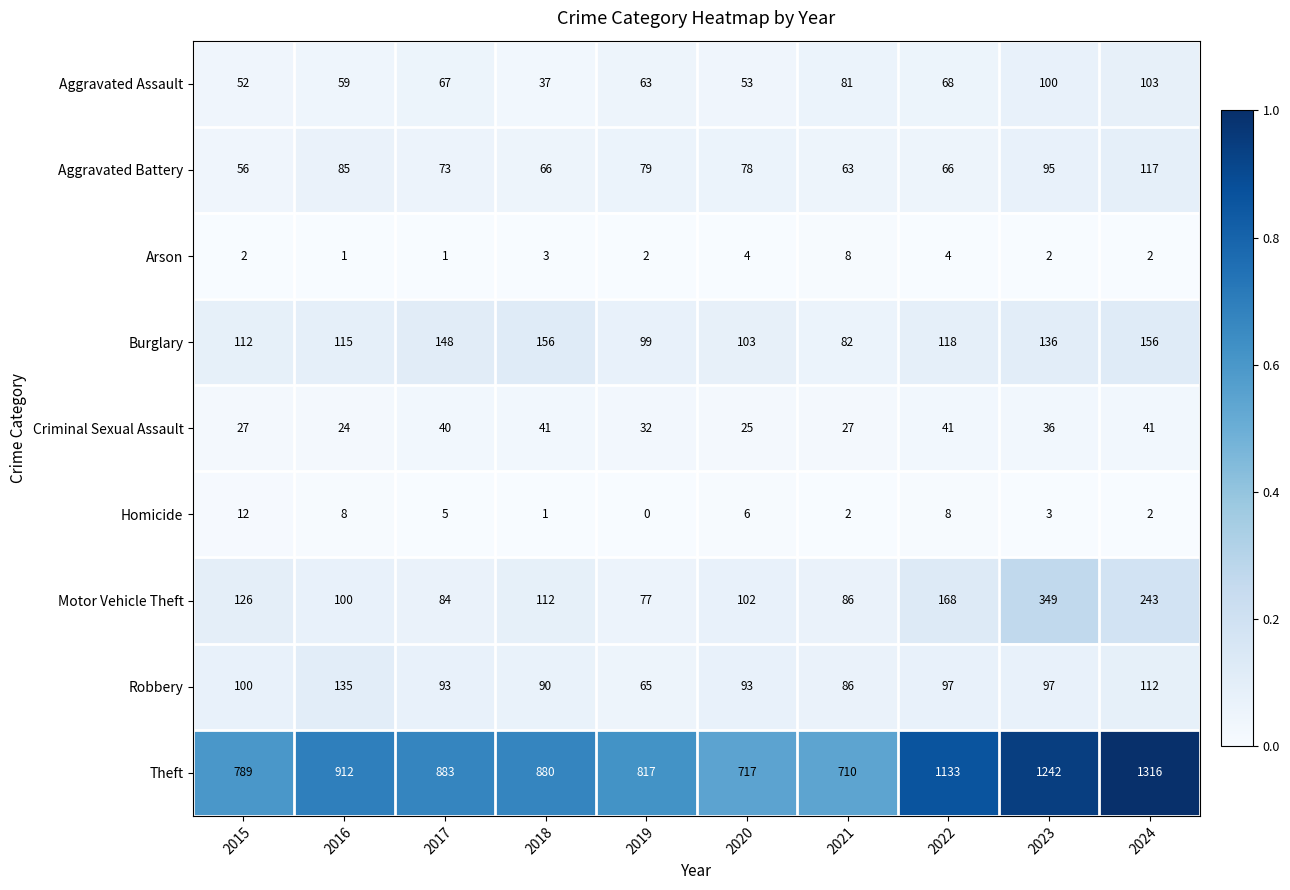

At how many categories does at least one series exceed 0?

10